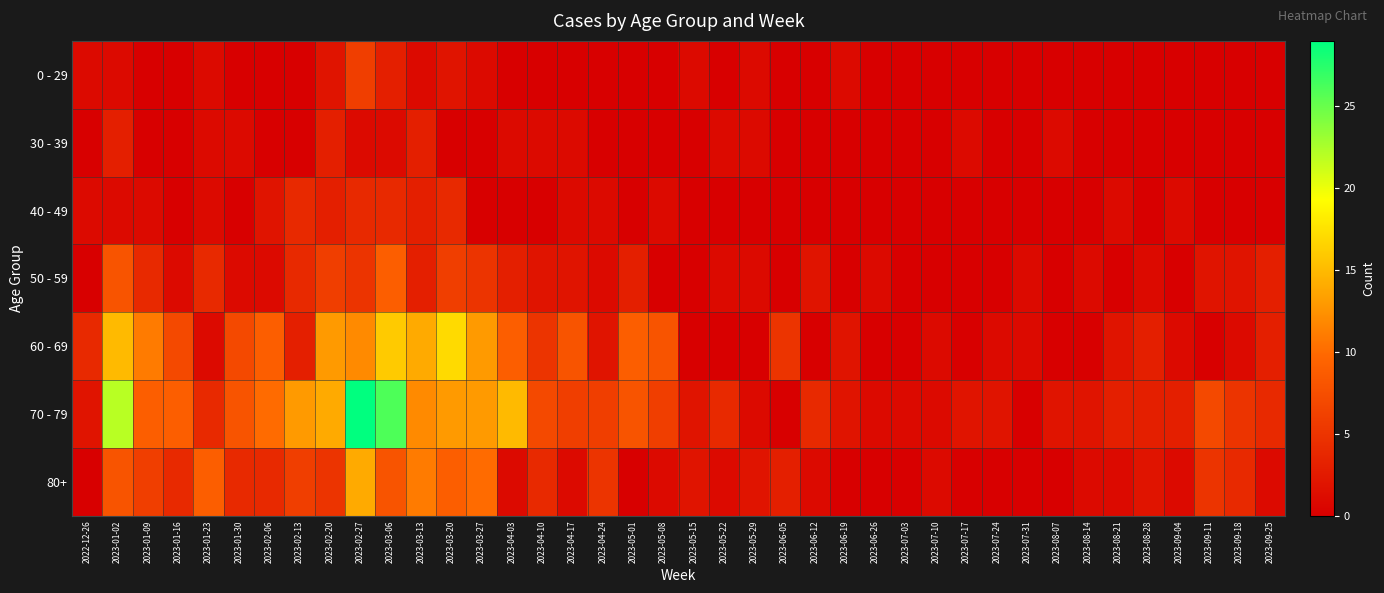

Reading right to left, extract all data points from this chart.

0 - 29: 2023-09-25=0	2023-09-18=0	2023-09-11=0	2023-09-04=0	2023-08-28=0	2023-08-21=0	2023-08-14=0	2023-08-07=0	2023-07-31=0	2023-07-24=0	2023-07-17=0	2023-07-10=0	2023-07-03=0	2023-06-26=0	2023-06-19=1	2023-06-12=0	2023-06-05=0	2023-05-29=1	2023-05-22=0	2023-05-15=1	2023-05-08=0	2023-05-01=0	2023-04-24=0	2023-04-17=0	2023-04-10=0	2023-04-03=0	2023-03-27=1	2023-03-20=2	2023-03-13=1	2023-03-06=3	2023-02-27=6	2023-02-20=2	2023-02-13=0	2023-02-06=0	2023-01-30=0	2023-01-23=1	2023-01-16=0	2023-01-09=0	2023-01-02=1	2022-12-26=1
30 - 39: 2023-09-25=0	2023-09-18=0	2023-09-11=0	2023-09-04=0	2023-08-28=0	2023-08-21=0	2023-08-14=0	2023-08-07=1	2023-07-31=0	2023-07-24=0	2023-07-17=1	2023-07-10=0	2023-07-03=0	2023-06-26=0	2023-06-19=0	2023-06-12=0	2023-06-05=0	2023-05-29=1	2023-05-22=1	2023-05-15=0	2023-05-08=0	2023-05-01=0	2023-04-24=0	2023-04-17=1	2023-04-10=1	2023-04-03=1	2023-03-27=0	2023-03-20=0	2023-03-13=3	2023-03-06=1	2023-02-27=1	2023-02-20=3	2023-02-13=0	2023-02-06=0	2023-01-30=1	2023-01-23=1	2023-01-16=0	2023-01-09=0	2023-01-02=3	2022-12-26=0
40 - 49: 2023-09-25=0	2023-09-18=0	2023-09-11=0	2023-09-04=1	2023-08-28=0	2023-08-21=1	2023-08-14=0	2023-08-07=0	2023-07-31=0	2023-07-24=0	2023-07-17=0	2023-07-10=0	2023-07-03=0	2023-06-26=0	2023-06-19=0	2023-06-12=0	2023-06-05=0	2023-05-29=0	2023-05-22=0	2023-05-15=0	2023-05-08=1	2023-05-01=0	2023-04-24=1	2023-04-17=1	2023-04-10=0	2023-04-03=0	2023-03-27=0	2023-03-20=4	2023-03-13=3	2023-03-06=4	2023-02-27=4	2023-02-20=3	2023-02-13=4	2023-02-06=2	2023-01-30=0	2023-01-23=1	2023-01-16=0	2023-01-09=1	2023-01-02=1	2022-12-26=1
50 - 59: 2023-09-25=3	2023-09-18=2	2023-09-11=2	2023-09-04=0	2023-08-28=1	2023-08-21=0	2023-08-14=1	2023-08-07=0	2023-07-31=1	2023-07-24=0	2023-07-17=0	2023-07-10=0	2023-07-03=0	2023-06-26=1	2023-06-19=0	2023-06-12=2	2023-06-05=0	2023-05-29=1	2023-05-22=1	2023-05-15=0	2023-05-08=0	2023-05-01=3	2023-04-24=1	2023-04-17=2	2023-04-10=2	2023-04-03=3	2023-03-27=5	2023-03-20=6	2023-03-13=3	2023-03-06=9	2023-02-27=5	2023-02-20=6	2023-02-13=4	2023-02-06=1	2023-01-30=1	2023-01-23=4	2023-01-16=1	2023-01-09=4	2023-01-02=8	2022-12-26=0
60 - 69: 2023-09-25=3	2023-09-18=1	2023-09-11=0	2023-09-04=1	2023-08-28=3	2023-08-21=2	2023-08-14=0	2023-08-07=0	2023-07-31=1	2023-07-24=1	2023-07-17=0	2023-07-10=1	2023-07-03=0	2023-06-26=0	2023-06-19=2	2023-06-12=0	2023-06-05=5	2023-05-29=0	2023-05-22=0	2023-05-15=0	2023-05-08=8	2023-05-01=9	2023-04-24=2	2023-04-17=8	2023-04-10=5	2023-04-03=9	2023-03-27=13	2023-03-20=17	2023-03-13=14	2023-03-06=16	2023-02-27=12	2023-02-20=13	2023-02-13=3	2023-02-06=9	2023-01-30=7	2023-01-23=1	2023-01-16=7	2023-01-09=11	2023-01-02=15	2022-12-26=4
70 - 79: 2023-09-25=4	2023-09-18=5	2023-09-11=7	2023-09-04=3	2023-08-28=3	2023-08-21=3	2023-08-14=2	2023-08-07=2	2023-07-31=0	2023-07-24=2	2023-07-17=2	2023-07-10=1	2023-07-03=1	2023-06-26=1	2023-06-19=2	2023-06-12=4	2023-06-05=0	2023-05-29=1	2023-05-22=4	2023-05-15=2	2023-05-08=6	2023-05-01=8	2023-04-24=6	2023-04-17=6	2023-04-10=7	2023-04-03=15	2023-03-27=13	2023-03-20=13	2023-03-13=12	2023-03-06=26	2023-02-27=29	2023-02-20=14	2023-02-13=13	2023-02-06=10	2023-01-30=8	2023-01-23=4	2023-01-16=9	2023-01-09=9	2023-01-02=22	2022-12-26=2
80+: 2023-09-25=1	2023-09-18=4	2023-09-11=5	2023-09-04=1	2023-08-28=2	2023-08-21=1	2023-08-14=1	2023-08-07=0	2023-07-31=0	2023-07-24=0	2023-07-17=0	2023-07-10=1	2023-07-03=0	2023-06-26=0	2023-06-19=0	2023-06-12=1	2023-06-05=3	2023-05-29=2	2023-05-22=1	2023-05-15=2	2023-05-08=1	2023-05-01=0	2023-04-24=5	2023-04-17=1	2023-04-10=4	2023-04-03=1	2023-03-27=10	2023-03-20=9	2023-03-13=11	2023-03-06=8	2023-02-27=14	2023-02-20=5	2023-02-13=6	2023-02-06=4	2023-01-30=4	2023-01-23=9	2023-01-16=4	2023-01-09=6	2023-01-02=8	2022-12-26=0